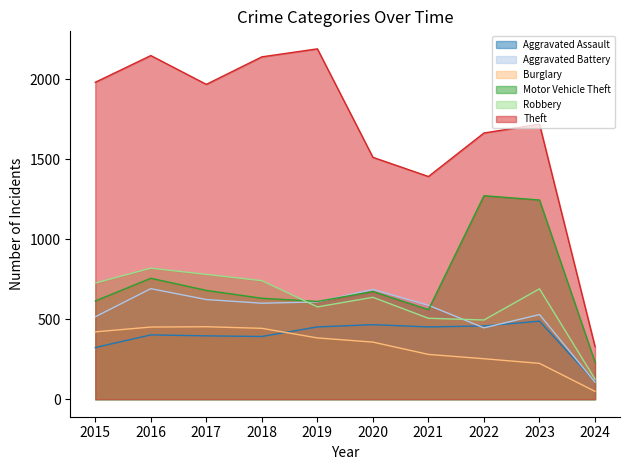

Reading left to right, what are all the values shown in this chart?

Aggravated Assault: 2015=323	2016=402	2017=396	2018=392	2019=452	2020=466	2021=452	2022=458	2023=488	2024=110
Aggravated Battery: 2015=515	2016=691	2017=623	2018=600	2019=608	2020=686	2021=587	2022=446	2023=529	2024=107
Burglary: 2015=421	2016=451	2017=453	2018=443	2019=383	2020=357	2021=280	2022=253	2023=224	2024=49
Motor Vehicle Theft: 2015=614	2016=756	2017=680	2018=631	2019=611	2020=673	2021=560	2022=1272	2023=1245	2024=232
Robbery: 2015=726	2016=819	2017=780	2018=741	2019=577	2020=637	2021=506	2022=495	2023=690	2024=125
Theft: 2015=1981	2016=2148	2017=1968	2018=2140	2019=2190	2020=1512	2021=1392	2022=1664	2023=1719	2024=329